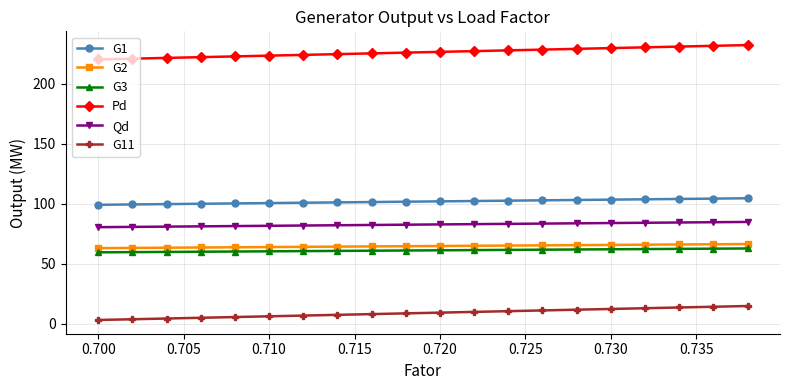

Which series has the largest total across all categories?

Pd